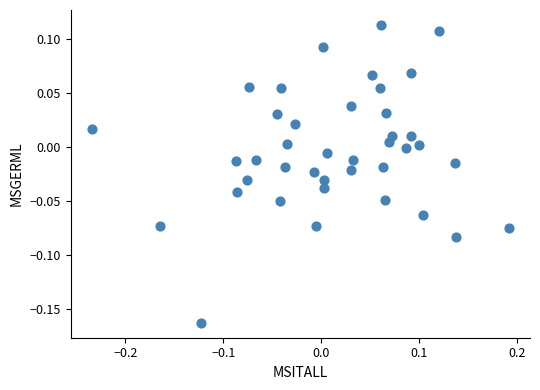

What is the range of Y values (max minus min)?

0.3